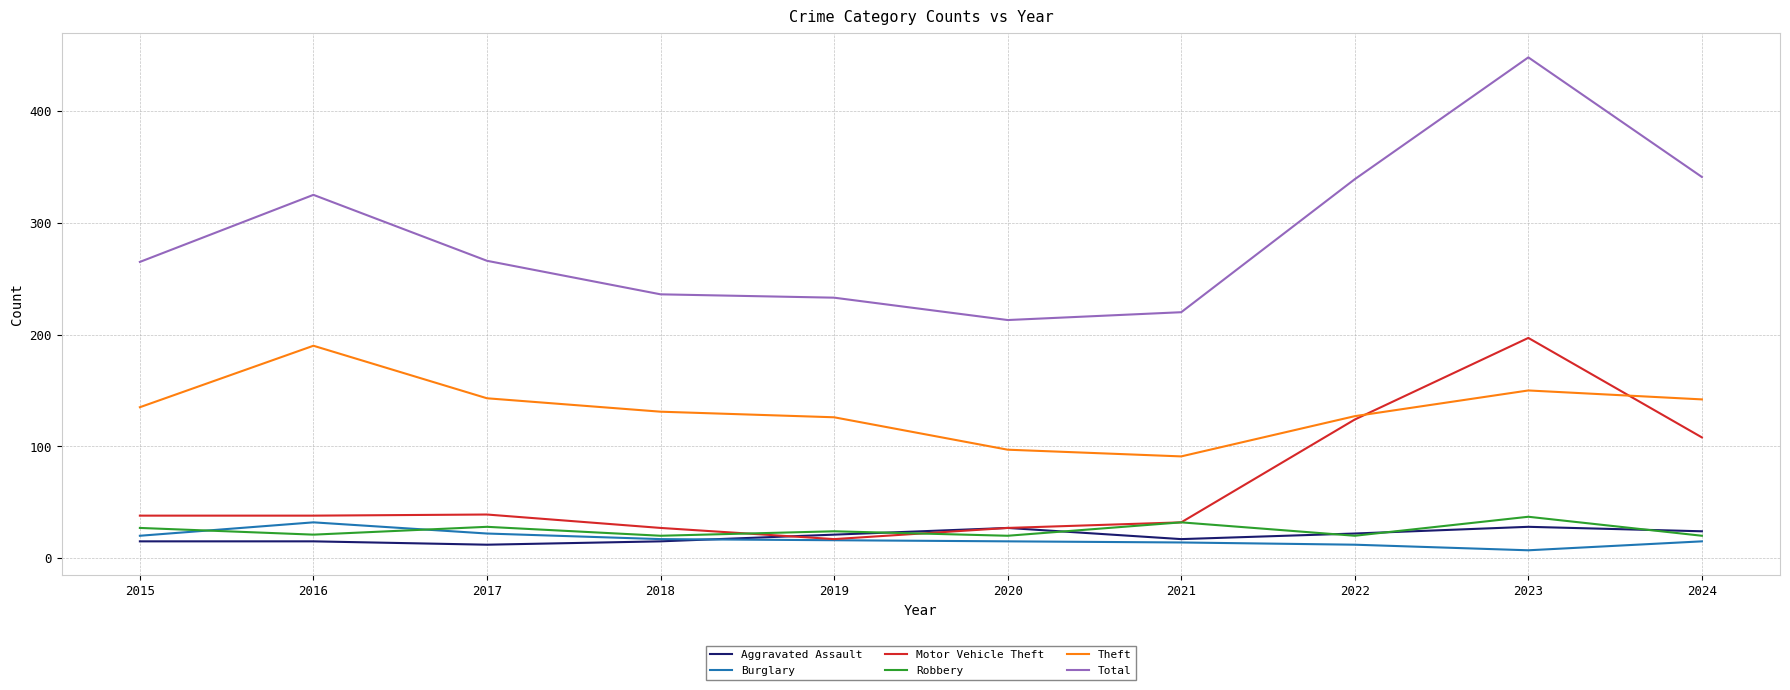

Between 2019 and 2020, which series saw the biggest shift?

Theft